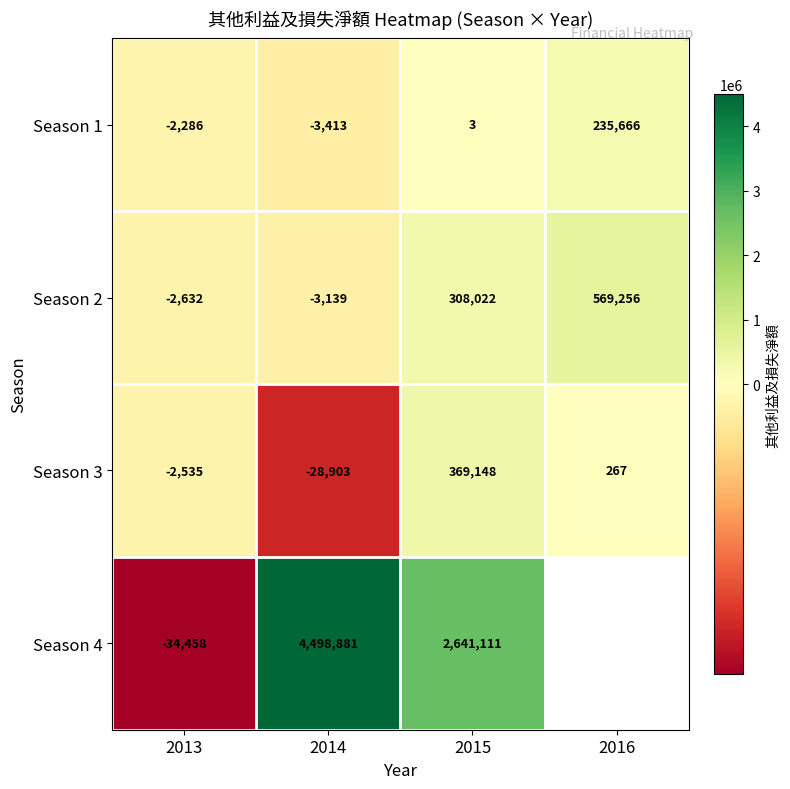

Which has a higher value, 2016 or 2014?

2016